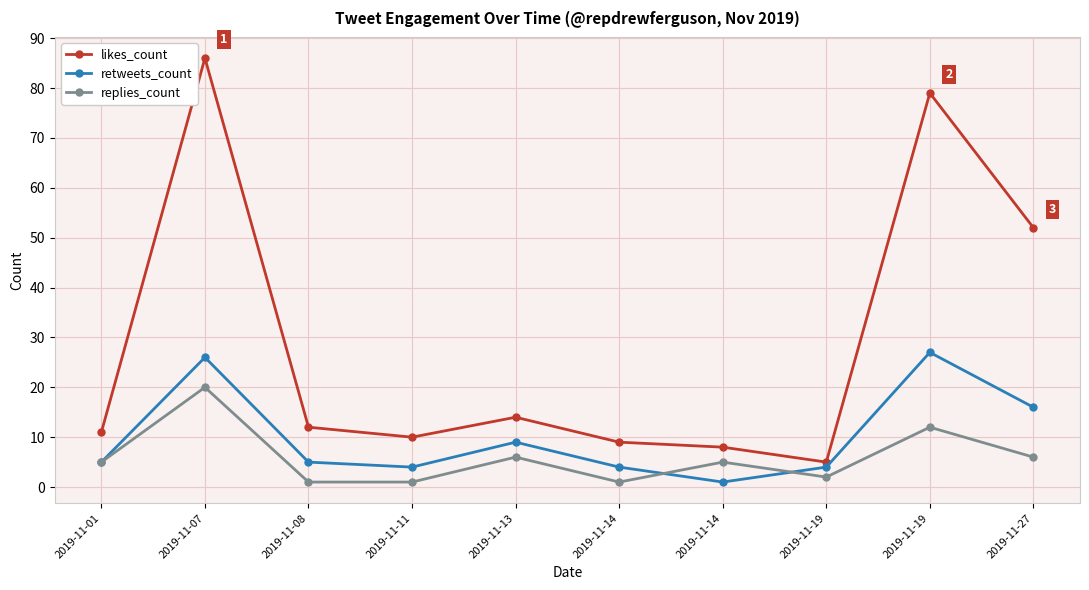

True or false: replies_count has a value of 6 at 2019-11-27.

True